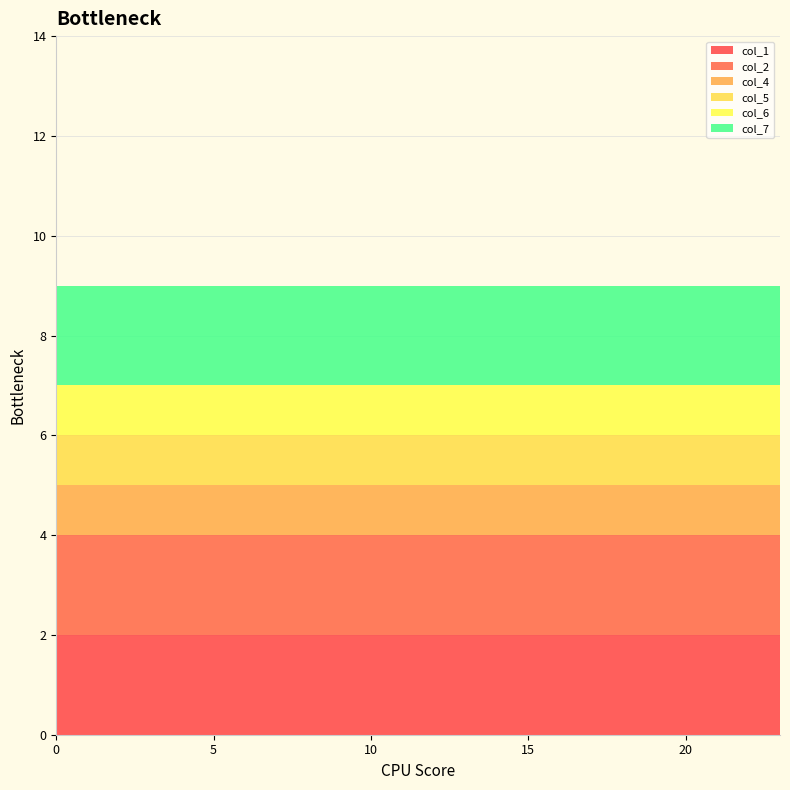

Reading left to right, transcribe all the data shown in this chart.

col_1: 2	2	2	2	2	2	2	2	2	2	2	2	2	2	2	2	2	2	2	2	2	2	2	2
col_2: 2	2	2	2	2	2	2	2	2	2	2	2	2	2	2	2	2	2	2	2	2	2	2	2
col_4: 1	1	1	1	1	1	1	1	1	1	1	1	1	1	1	1	1	1	1	1	1	1	1	1
col_5: 1	1	1	1	1	1	1	1	1	1	1	1	1	1	1	1	1	1	1	1	1	1	1	1
col_6: 1	1	1	1	1	1	1	1	1	1	1	1	1	1	1	1	1	1	1	1	1	1	1	1
col_7: 2	2	2	2	2	2	2	2	2	2	2	2	2	2	2	2	2	2	2	2	2	2	2	2